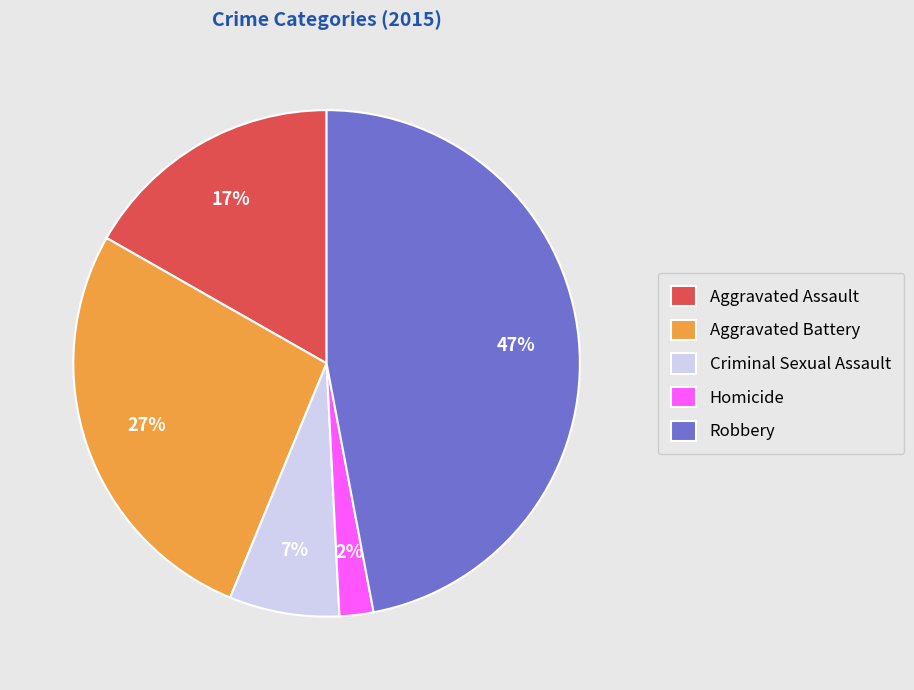

Count the number of slices in the pie.

5